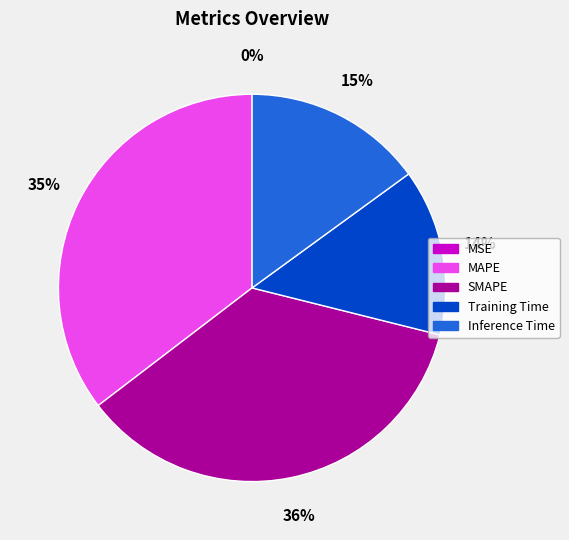

To the nearest percent, what portion does MAPE represent?

35%